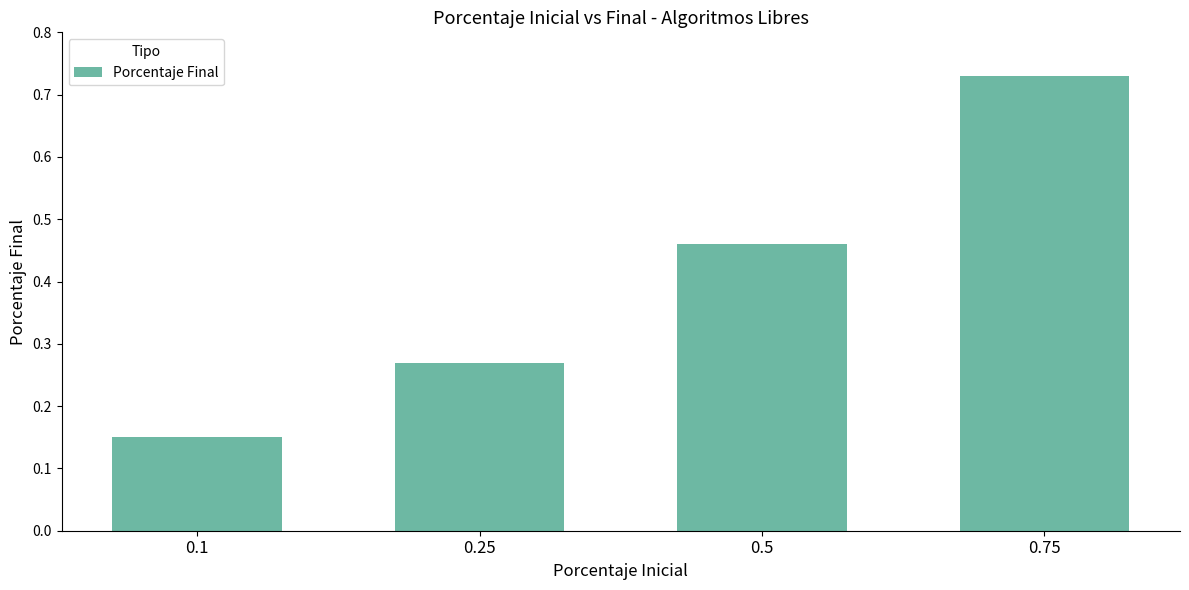

What is the average value?

0.4